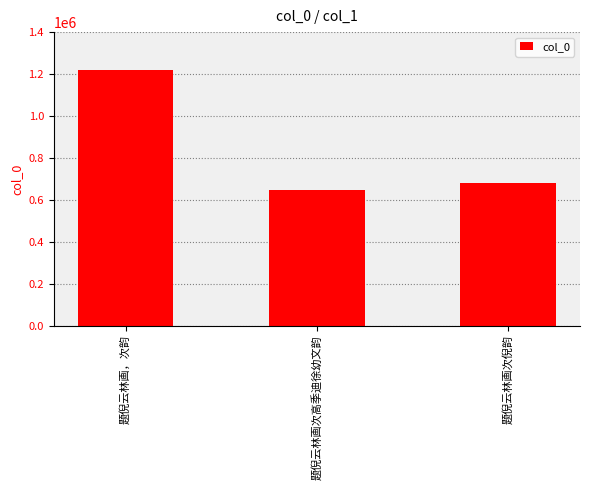

What position from the right is 题倪云林画次倪韵?

1